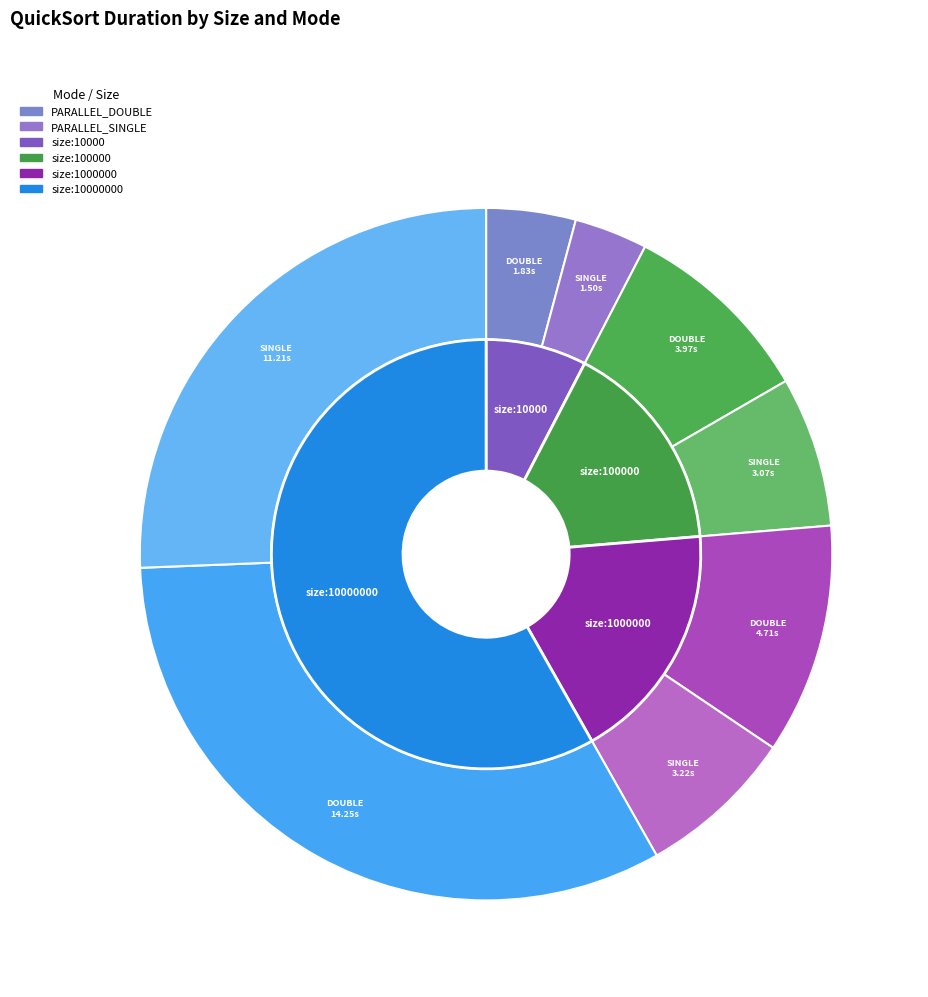

Between size:1000000 PARALLEL_SINGLE and size:100000 PARALLEL_SINGLE, which is larger?

size:1000000 PARALLEL_SINGLE